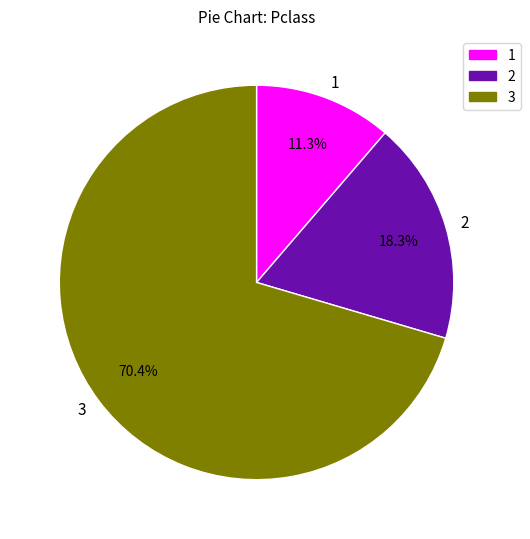

Which slice is the largest?

3